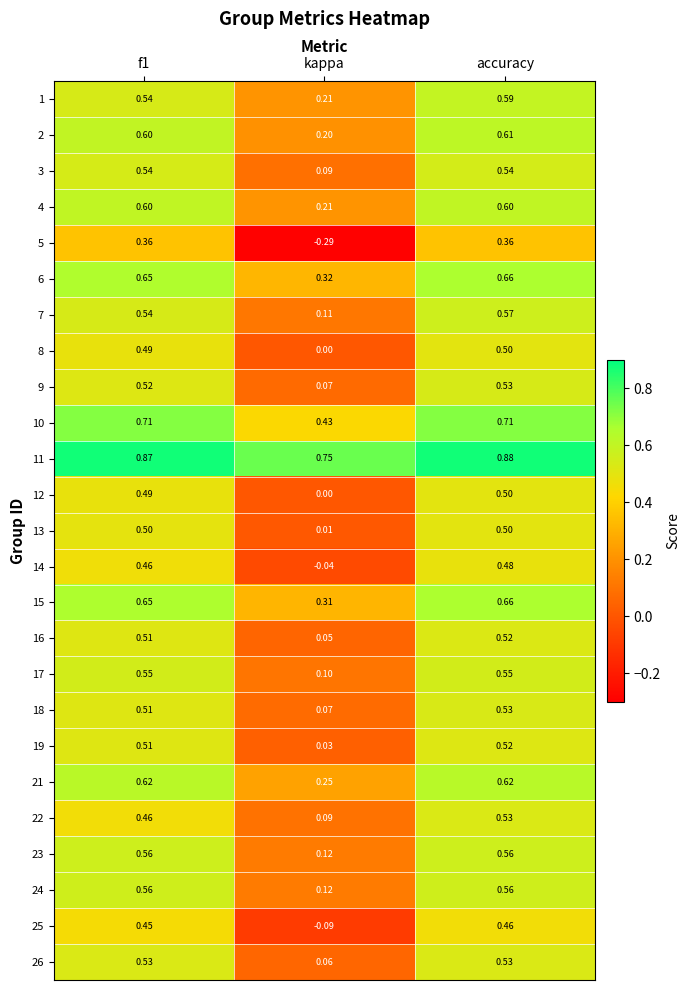

Which category has the highest value in the 1 series?

accuracy